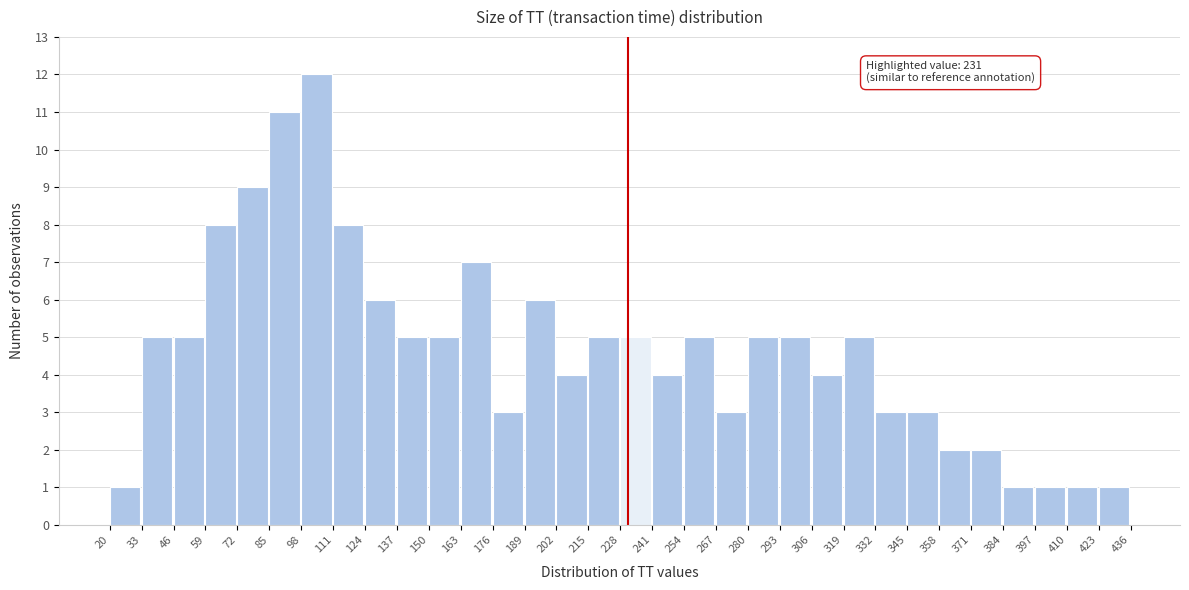

Which range on the x-axis has the tallest bar?

98 to 111